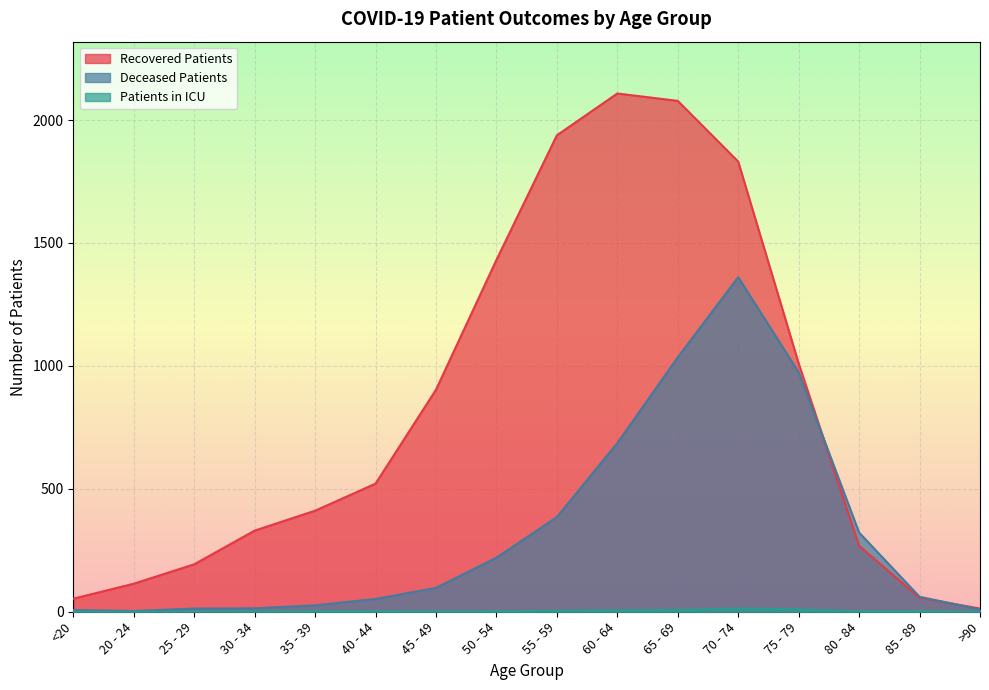

Which series changed the most between 65 - 69 and >90?

Recovered Patients